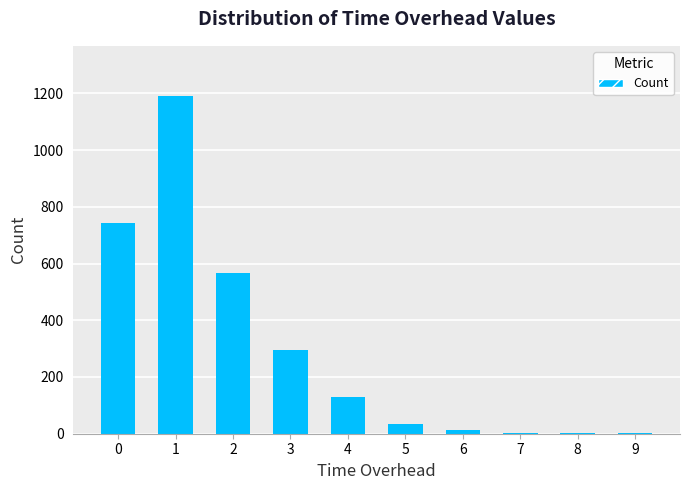

What is the sum of all values?

2976